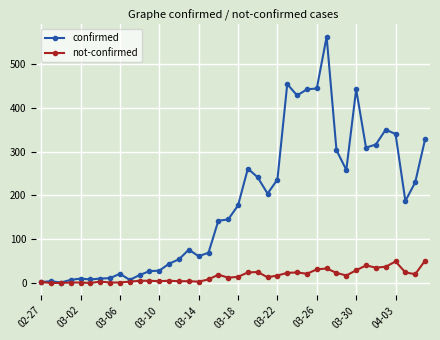

True or false: not-confirmed has more than 1 interior local peaks.

True